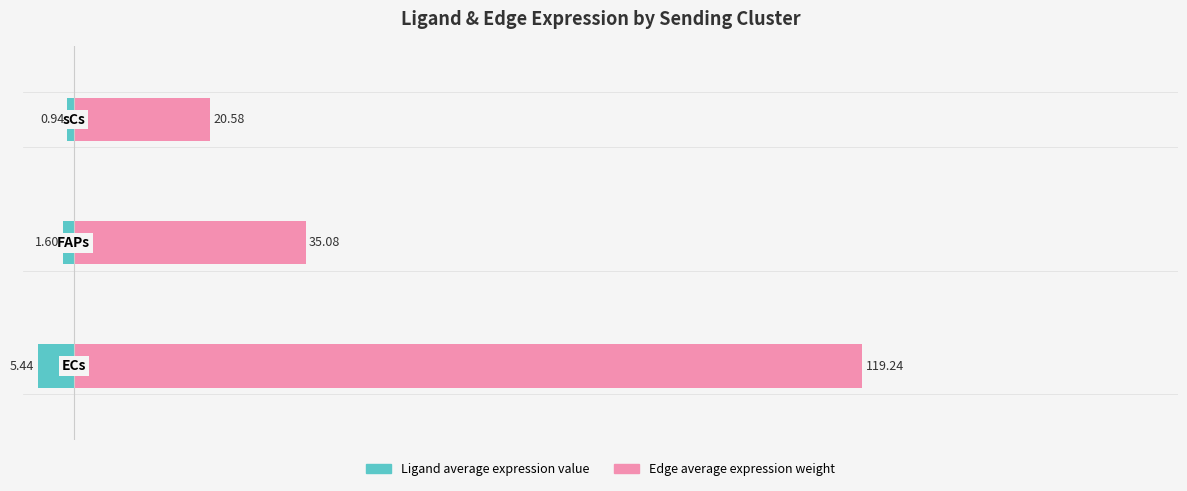

Reading left to right, extract all data points from this chart.

Ligand average expression value: 0=-5.4	1=-1.6	2=-0.9
Edge average expression weight: 0=119.2	1=35.1	2=20.6